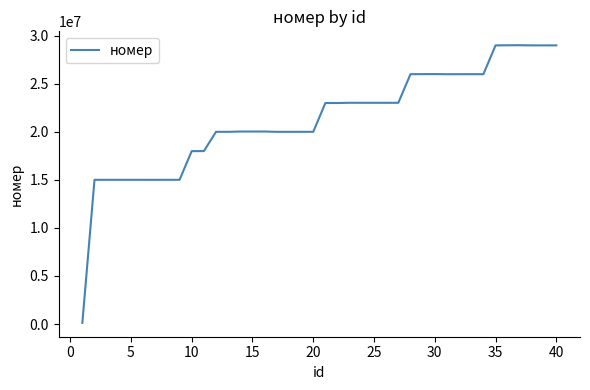

What is the difference between the maximum and minimum values?

28902180